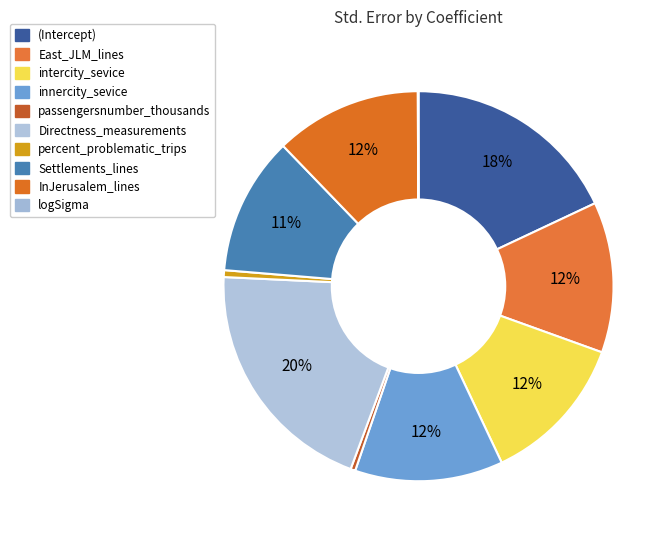

Combined, what portion of the pie is percent_problematic_trips and passengersnumber_thousands?

1.0%